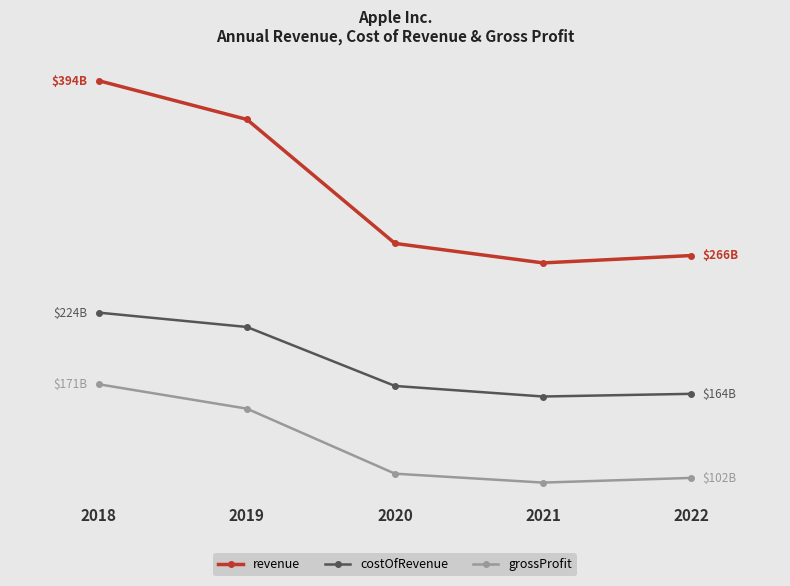

What is the sum of the grossProfit values at 2018 and 2022?

272.6